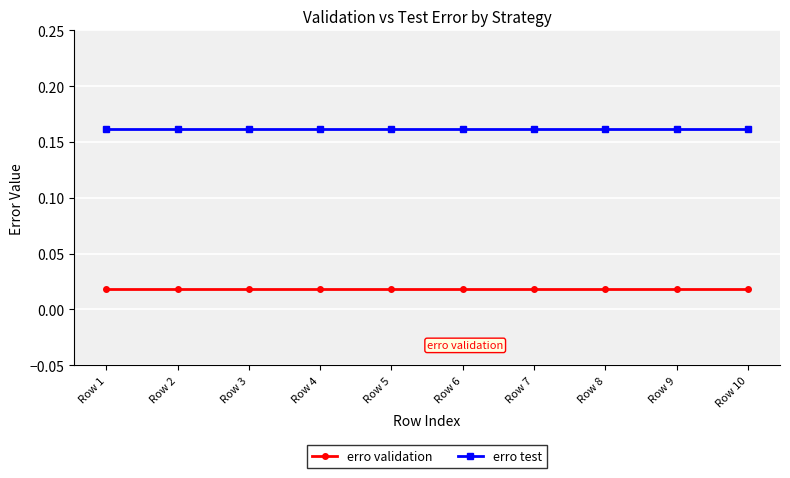

How many series are shown in this chart?

2